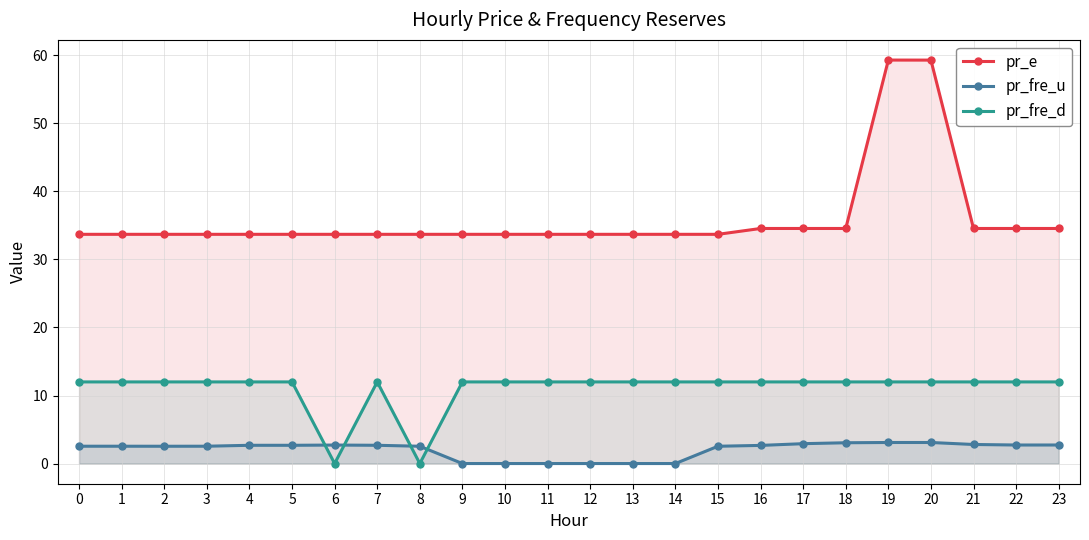

Is the value of pr_fre_u at 3 greater than the value of pr_fre_d at 18?

No